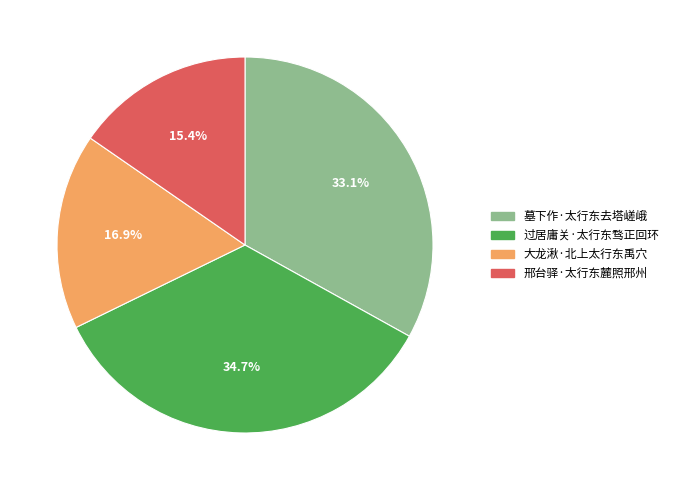

Is it true that 过居庸关·太行东骛正回环 is 27% of the pie?

False